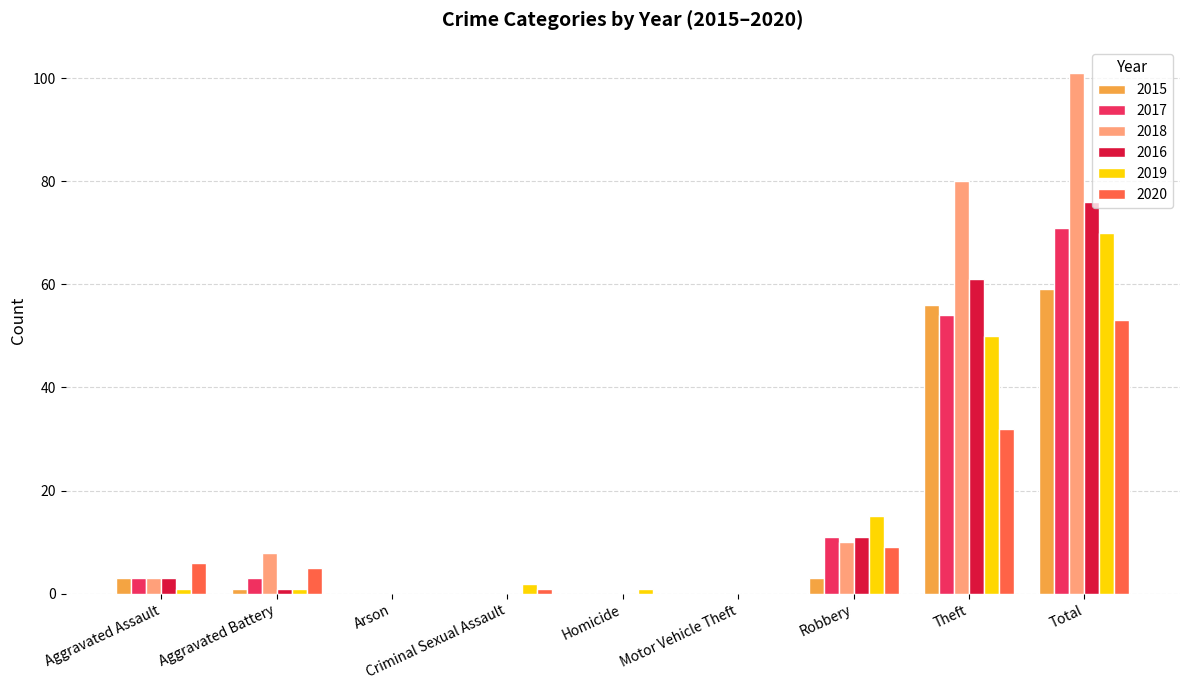

What is the total value across all series at Aggravated Battery?

19